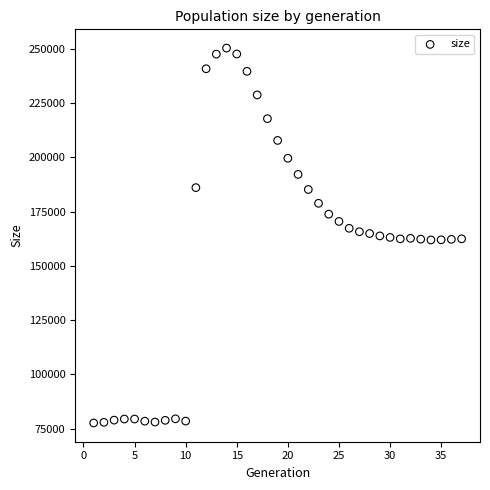

What is the range of X values (max minus min)?

36